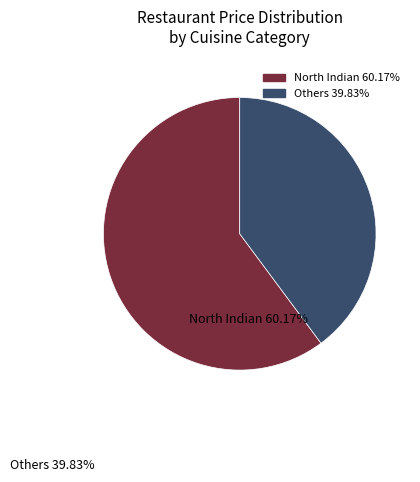

Is there a majority slice in this chart?

Yes